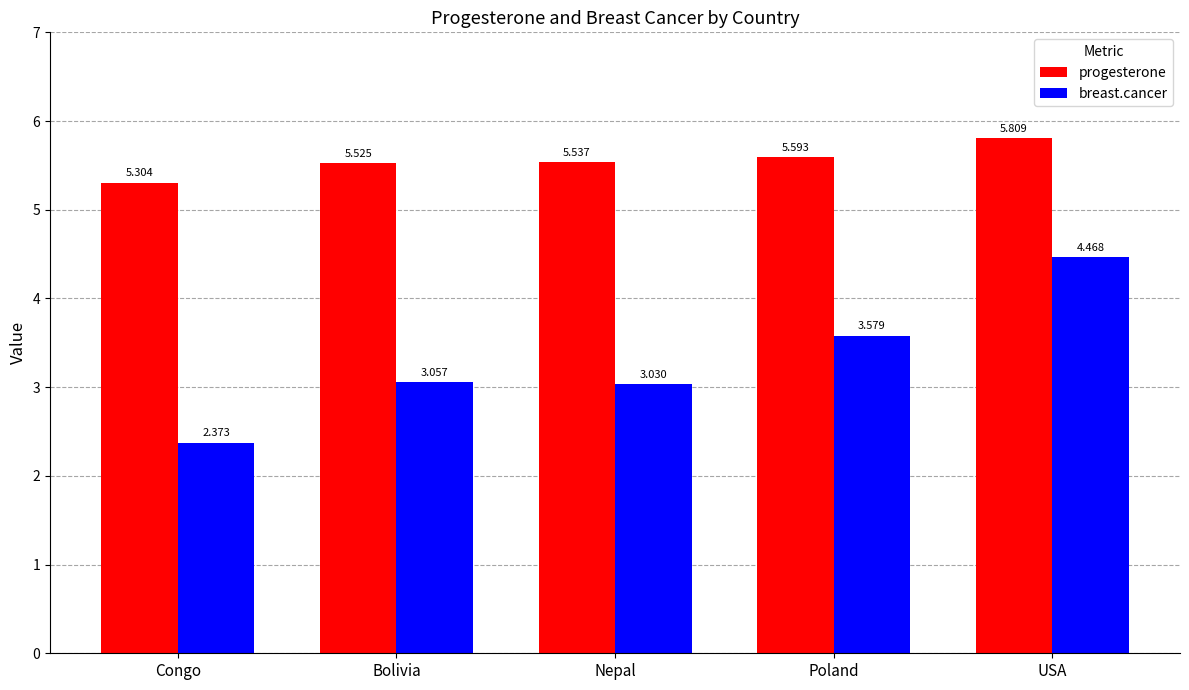

The value of breast.cancer at USA is 2.4. True or false?

False